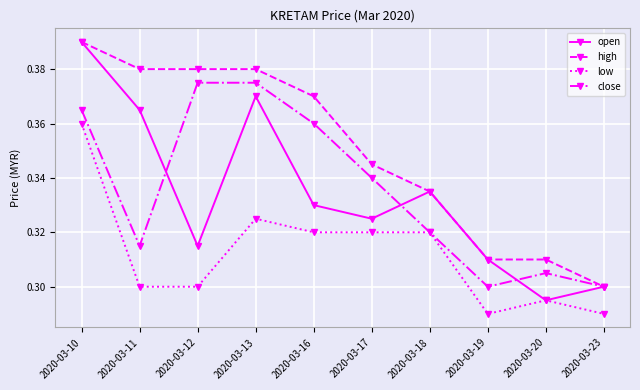

Which category has the highest value across all series?

2020-03-10